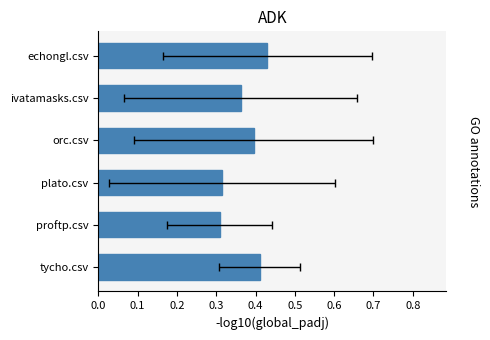

What is the minimum value shown in the chart?

0.3